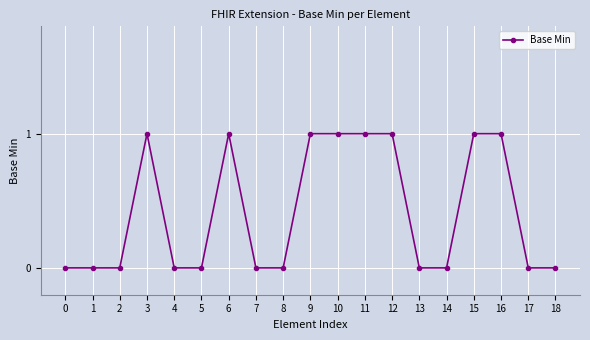

What is the change in value from 3 to 13?

-1